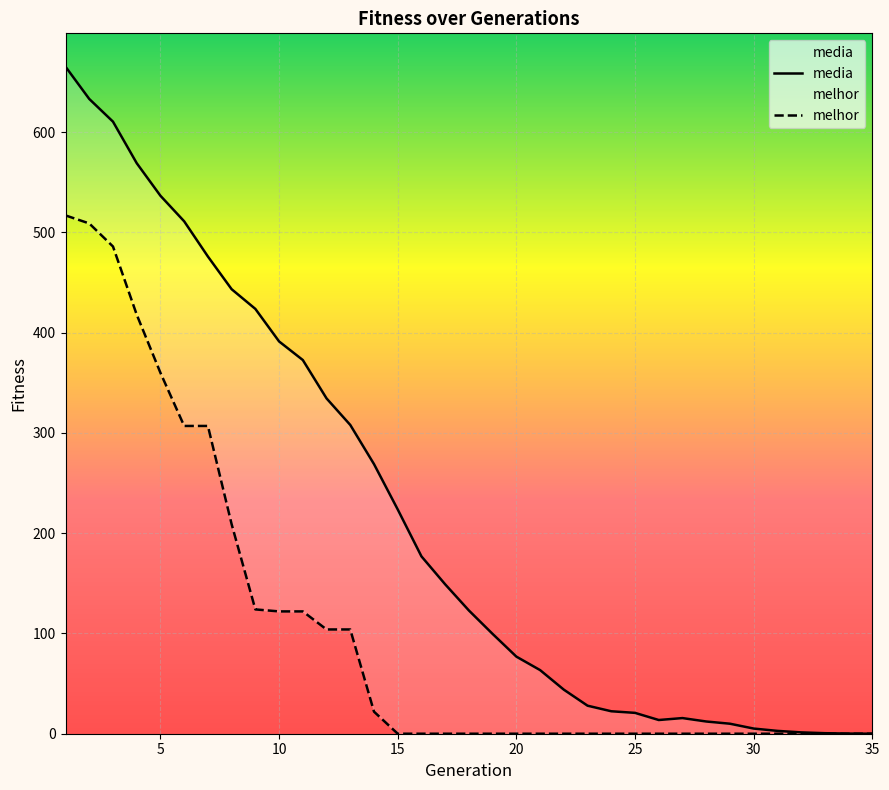

How many interior local valleys does the media series have?

1